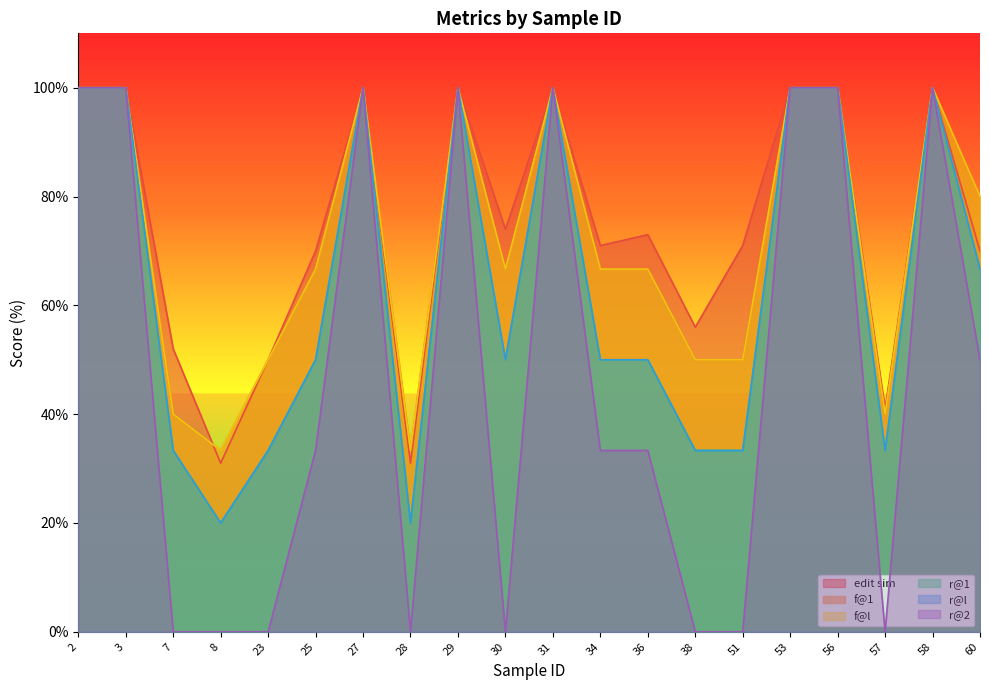

What is the difference between the second highest and second lowest values in the edit sim series?

69.0